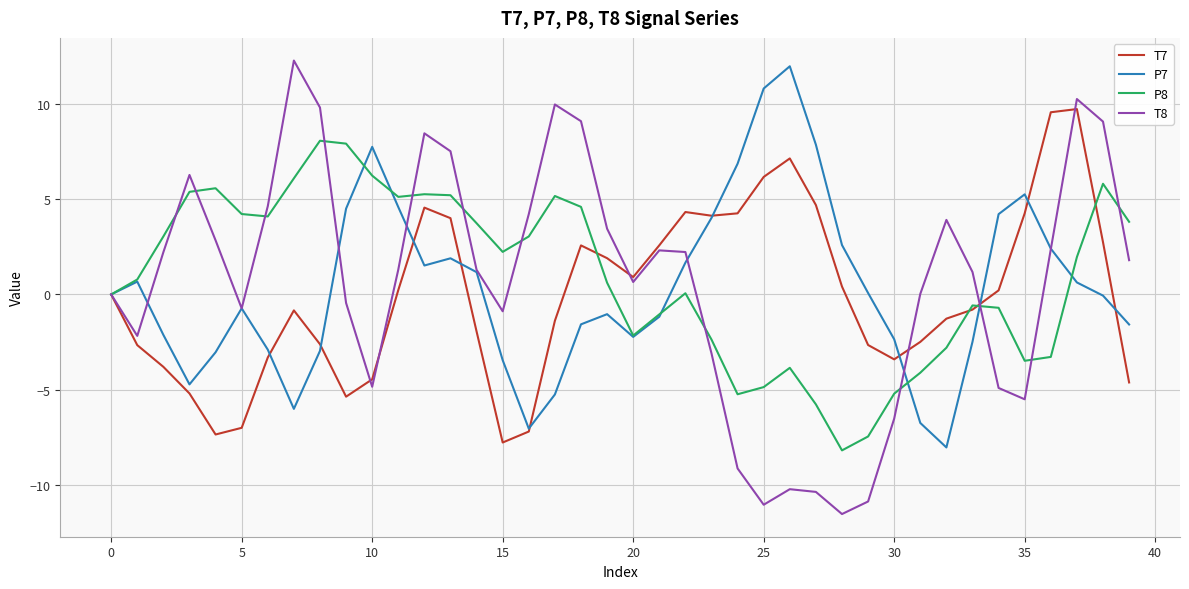

Does the chart have visible grid lines?

Yes